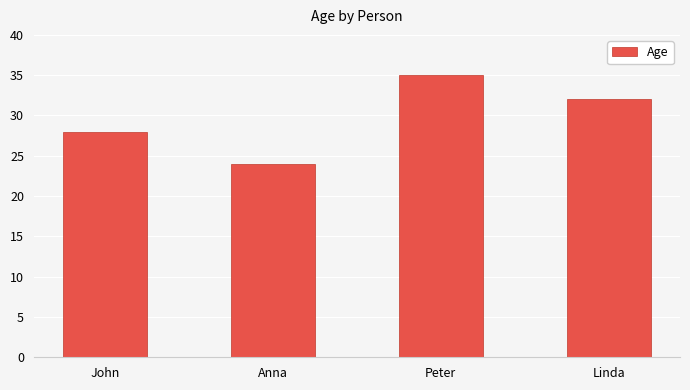

List the labels in order of value, smallest first.

Anna, John, Linda, Peter